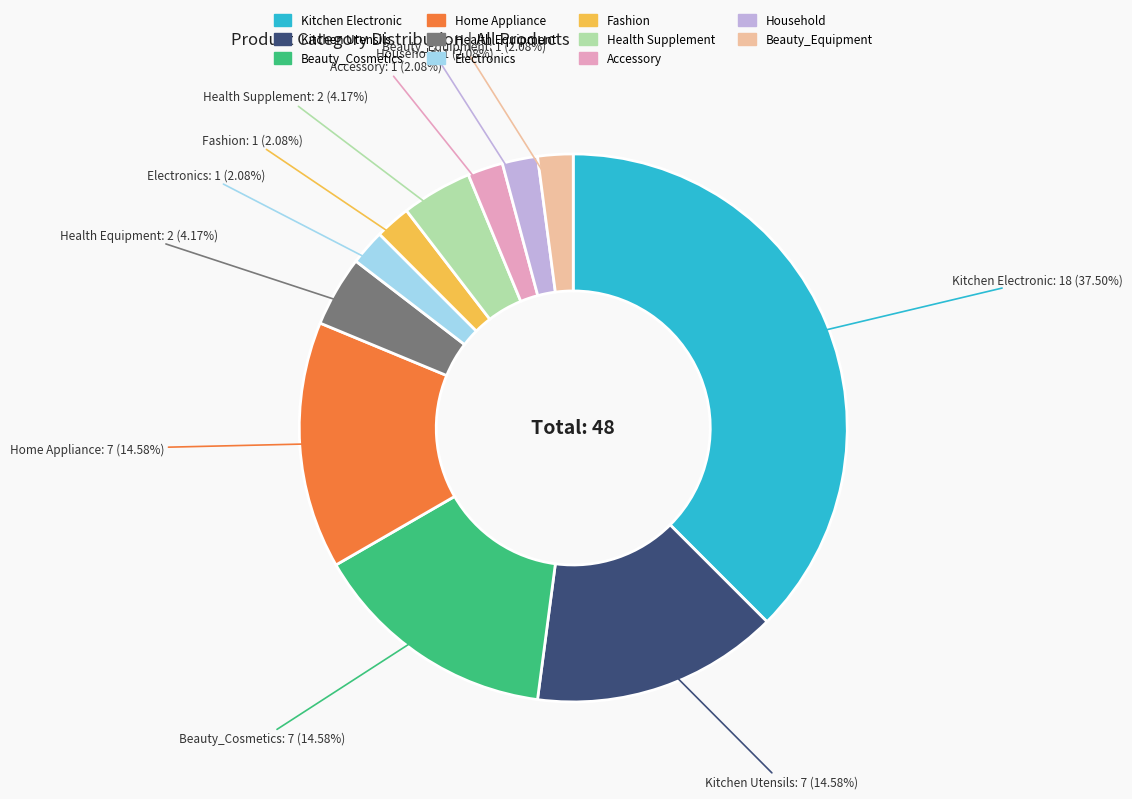

How many slices are in this pie chart?

11